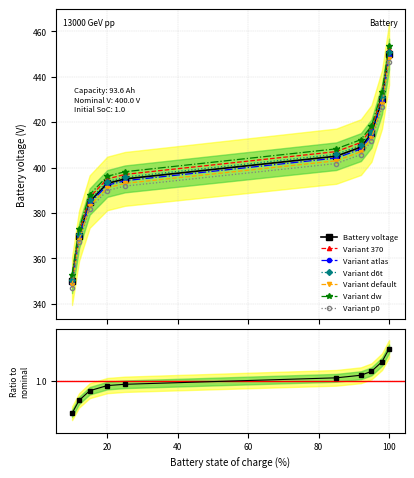

Approximately how many times larger is the value at 92.0 compared to 100.0?

0.9